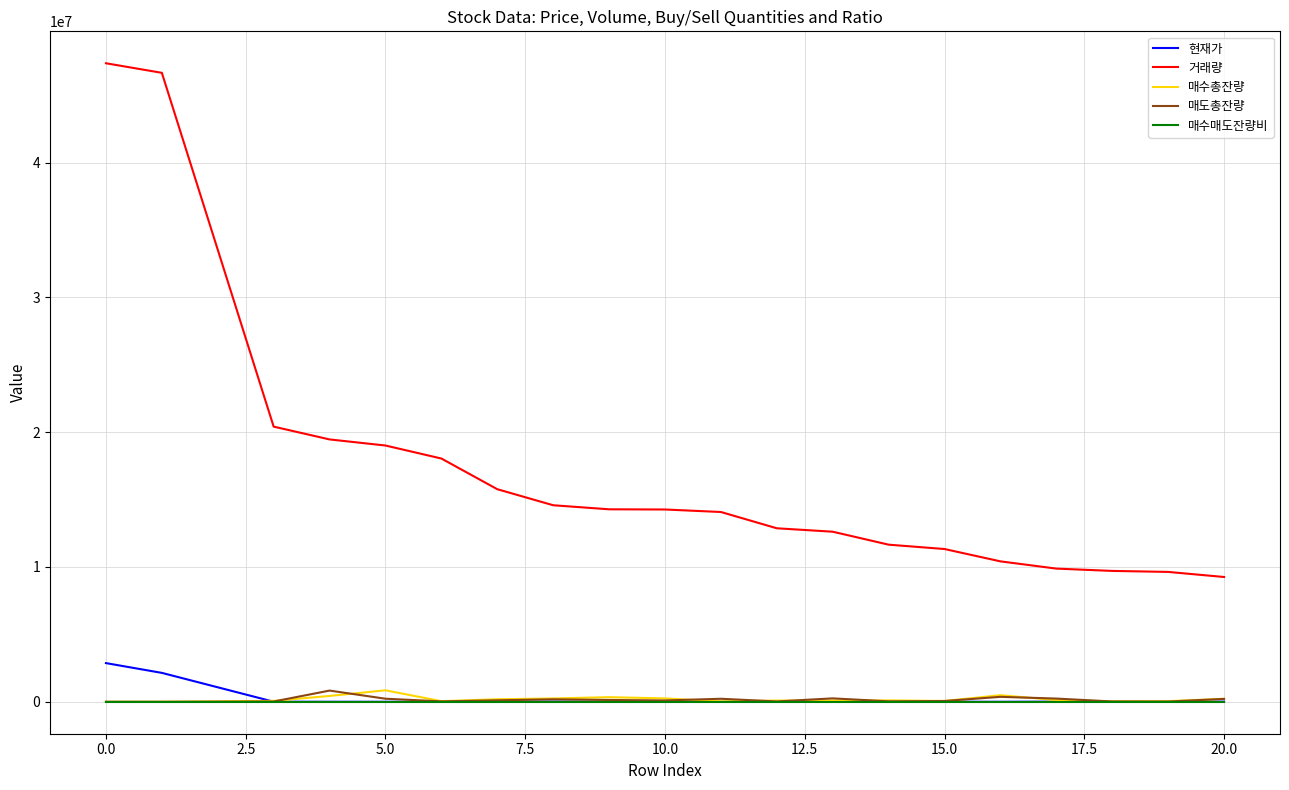

Does the chart have visible grid lines?

Yes